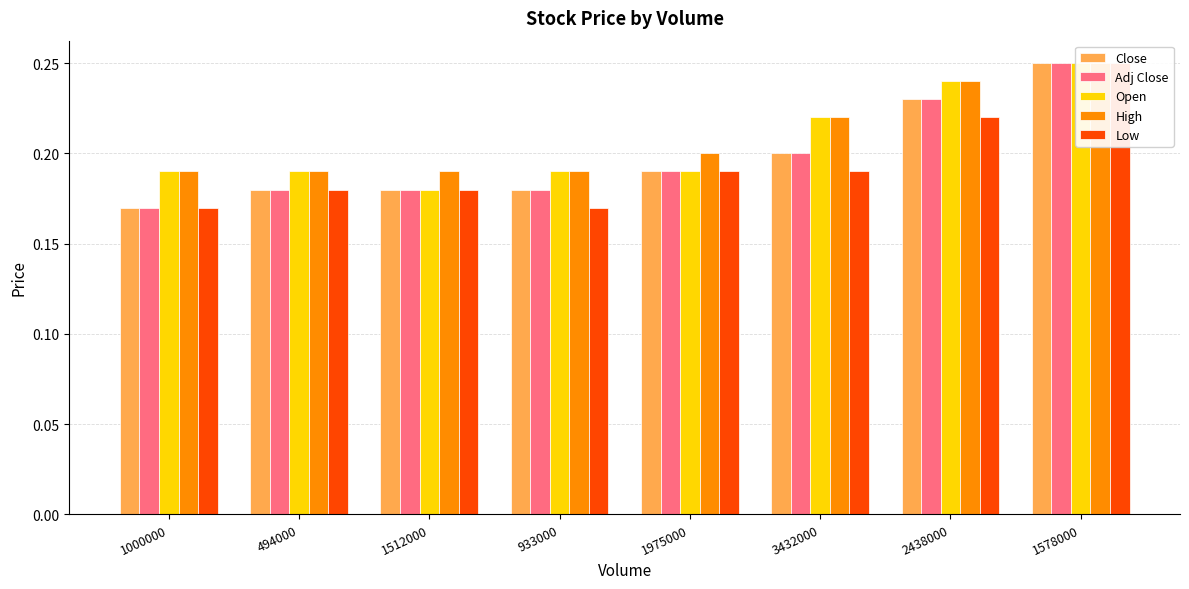

At which category is the sum across all series the highest?

1578000